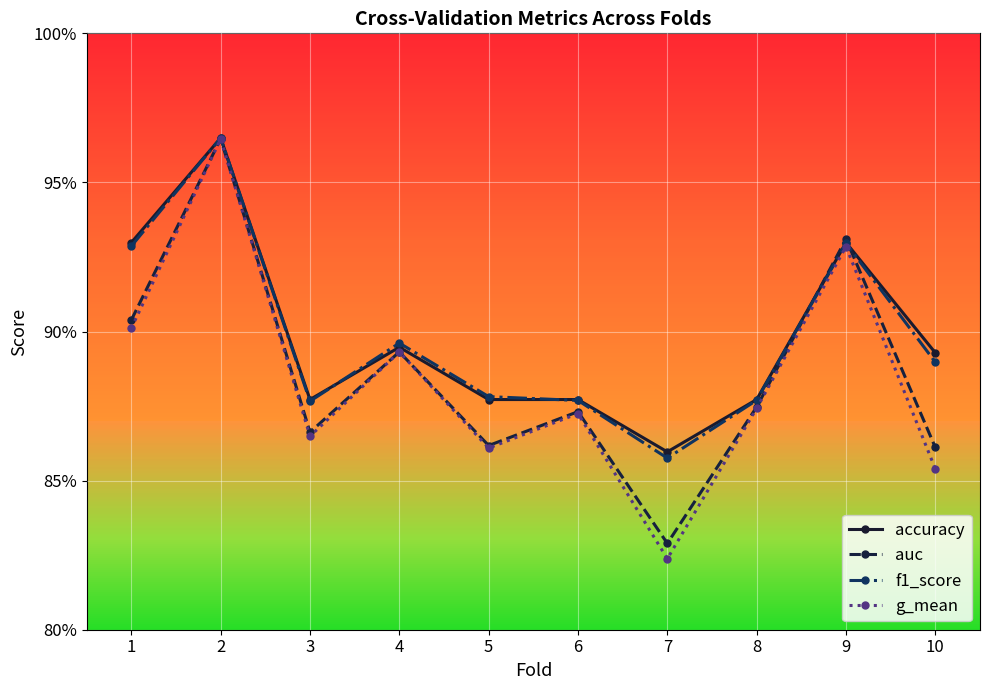

What is the value of the auc point at the 5th from the left?

0.9